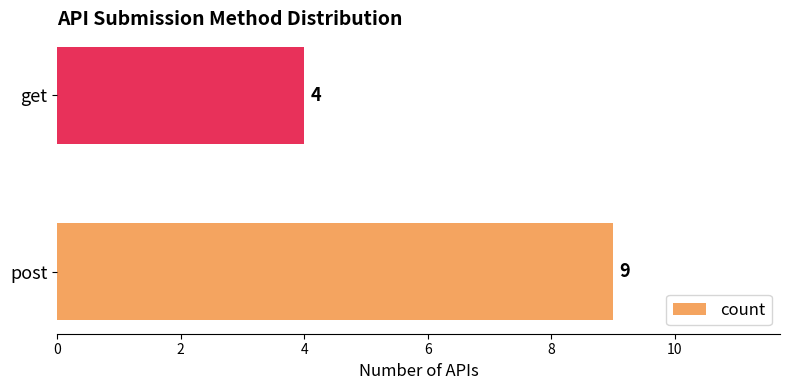

What is the smallest value displayed?

4